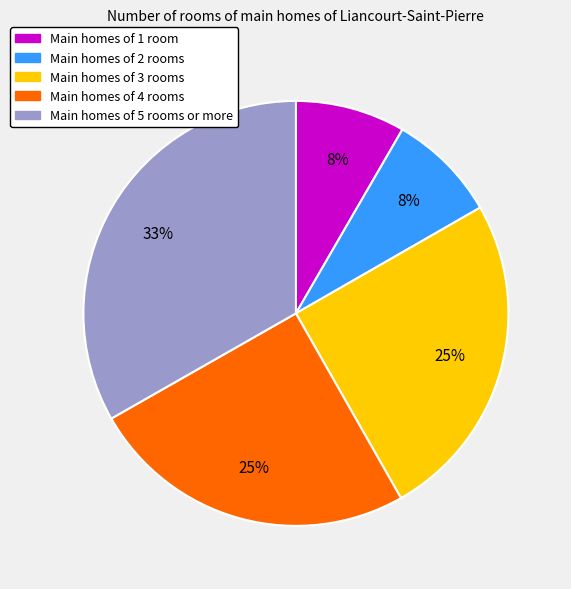

Is there a majority slice in this chart?

No